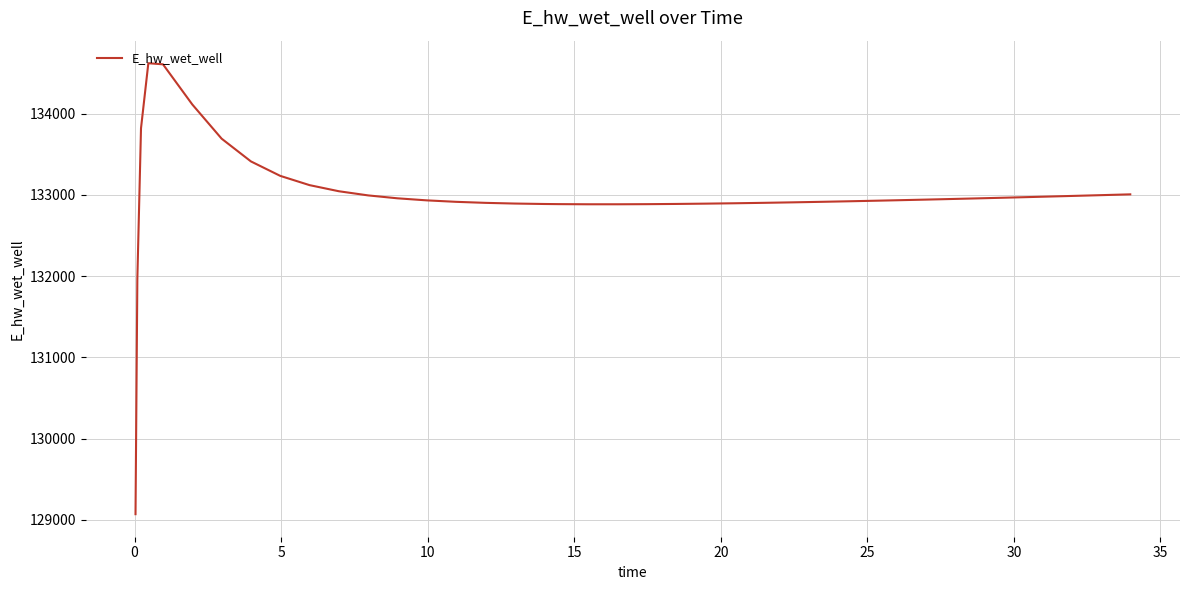

What is the smallest value displayed?

129069.2